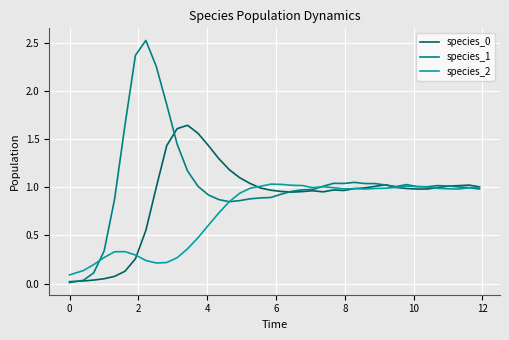

How many lines are shown in the chart?

3